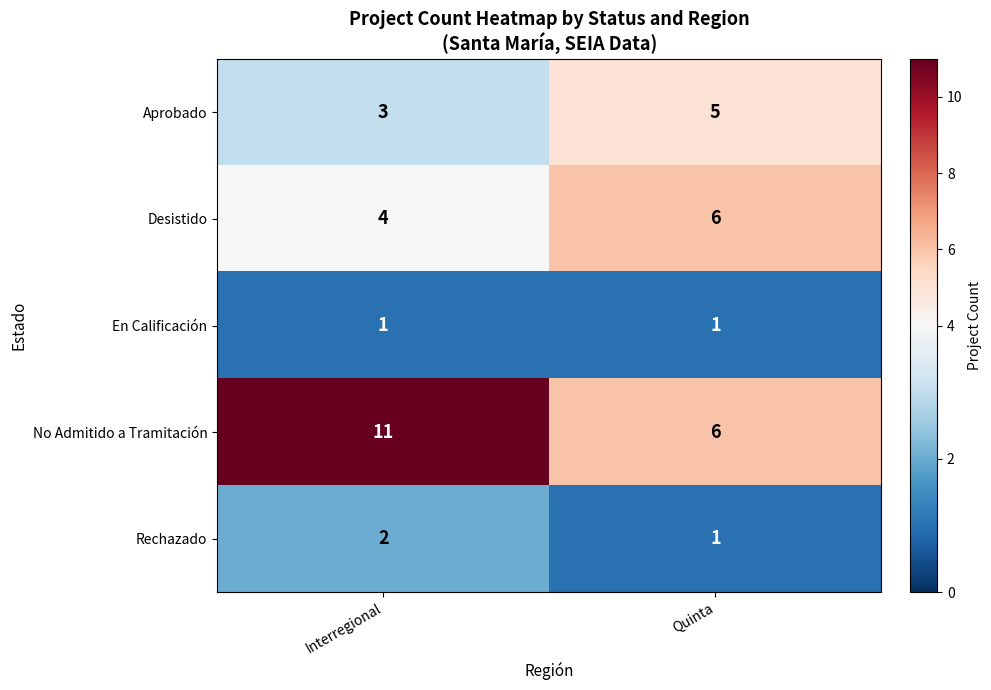

Which series has the largest total across all categories?

No Admitido a Tramitación